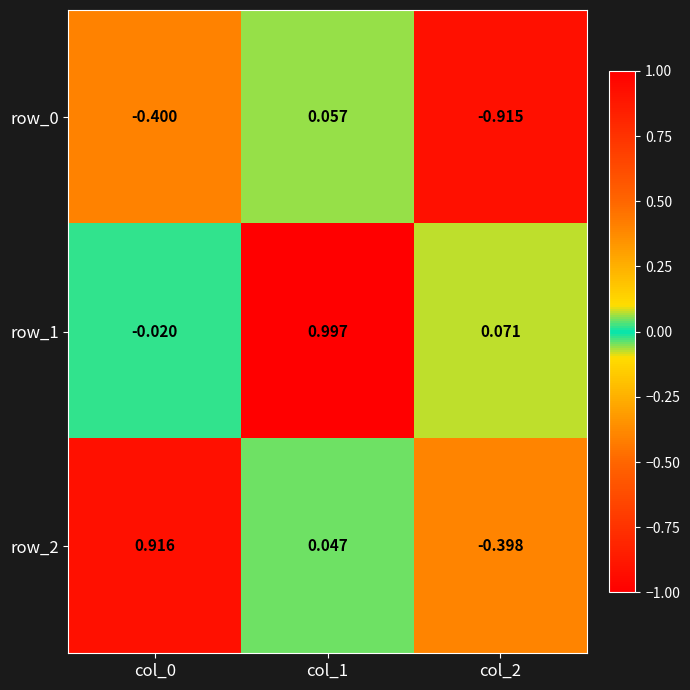

Count the number of data series in this chart.

3